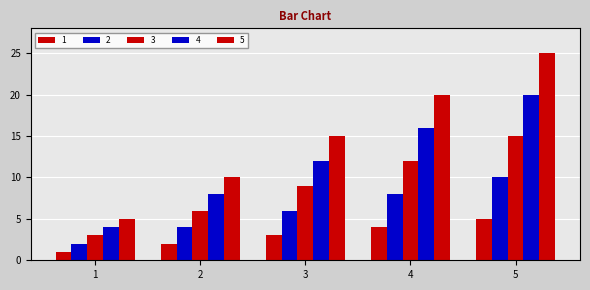

What is the smallest value displayed?

1